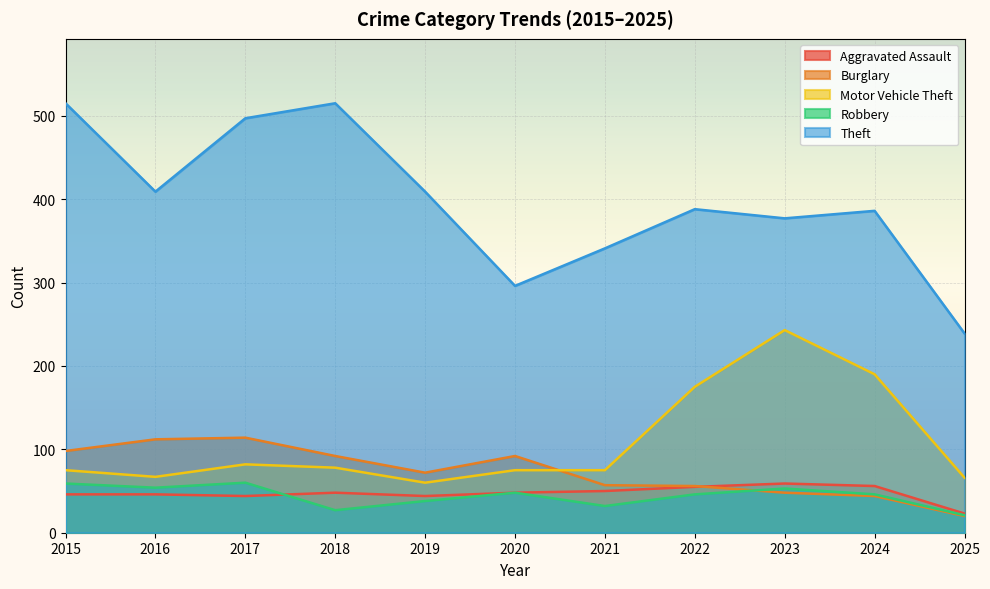

Which series has the largest total across all categories?

Theft